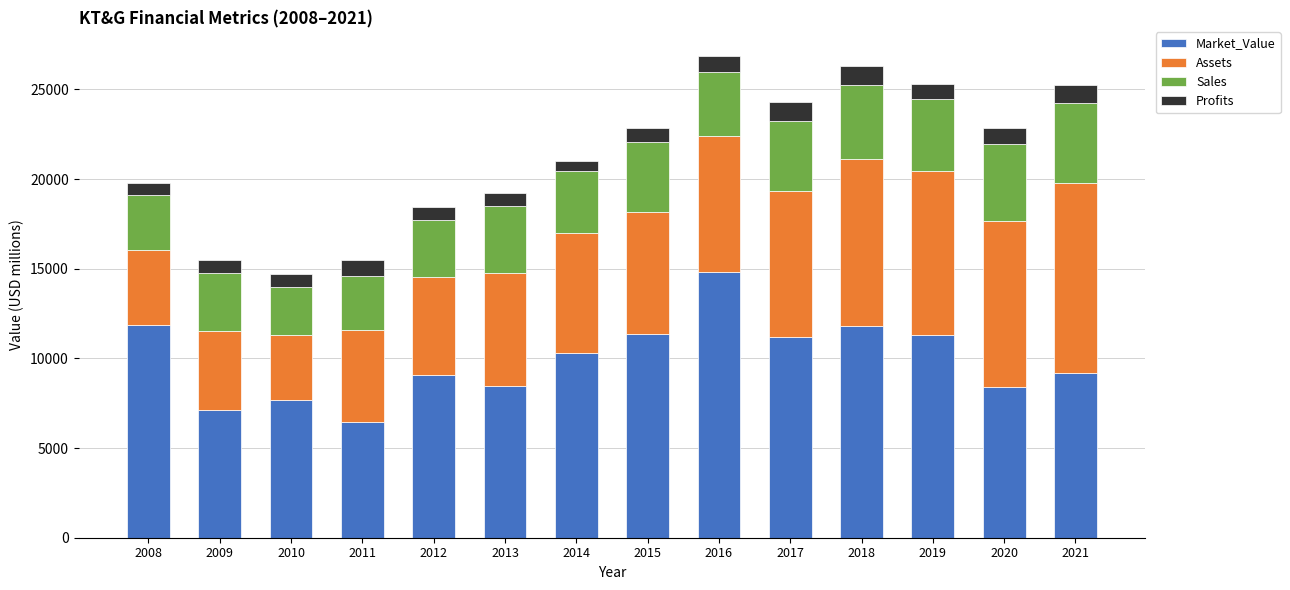

Does the chart contain stacked bars?

Yes